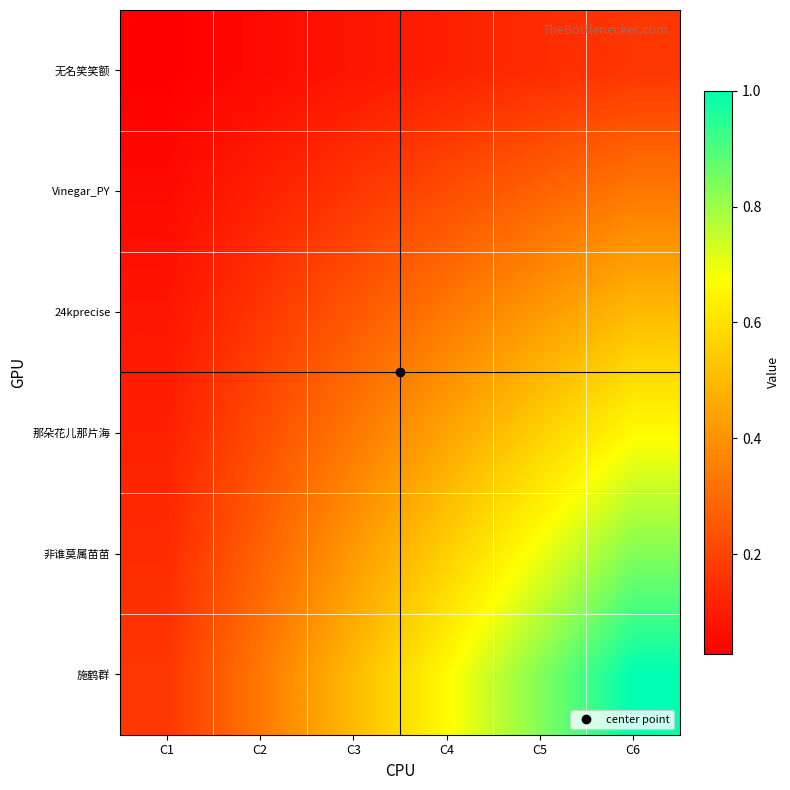

At C3, list the series in order from smallest to largest.

无名笑笑额, Vinegar_PY, 24kprecise, 那朵花儿那片海, 非谁莫属苗苗, 施鹤群